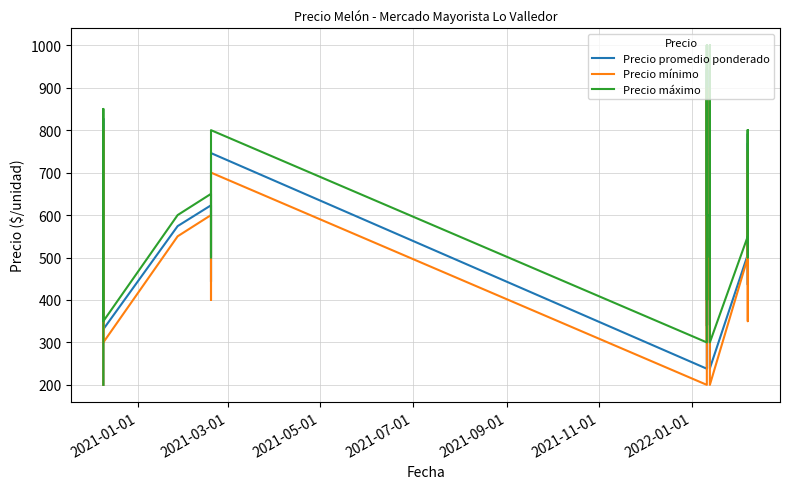

True or false: Precio mínimo and Precio promedio ponderado cross at least once.

False